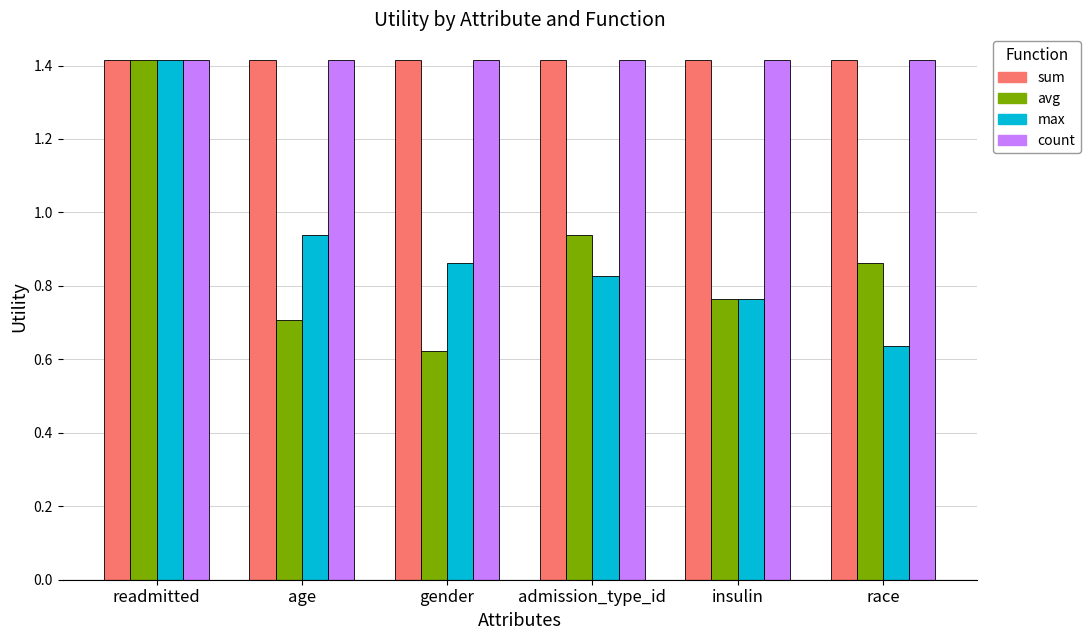

What value does the sum series have at readmitted?

1.4